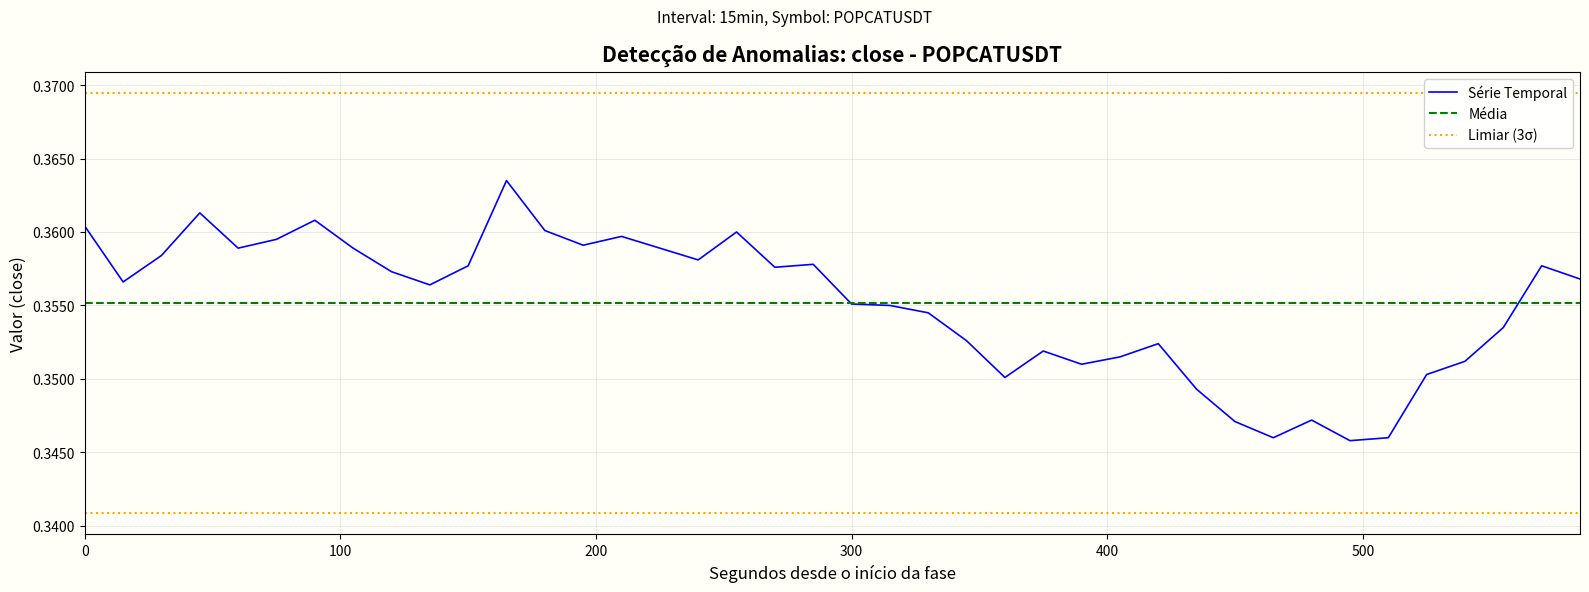

Between 2025-06-08 04:45 and 2025-06-08 06:15, which is larger?

2025-06-08 04:45